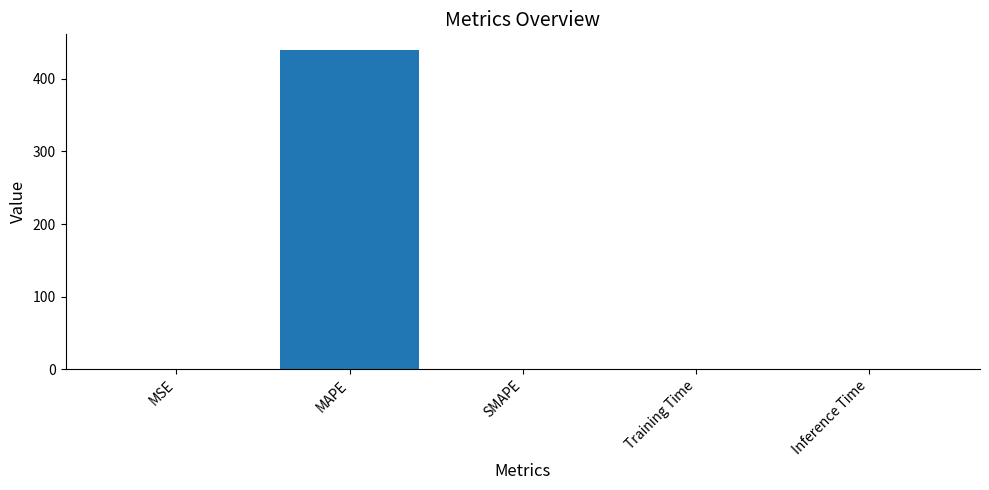

The chart shows a value of 0.0 at Inference Time. True or false?

True